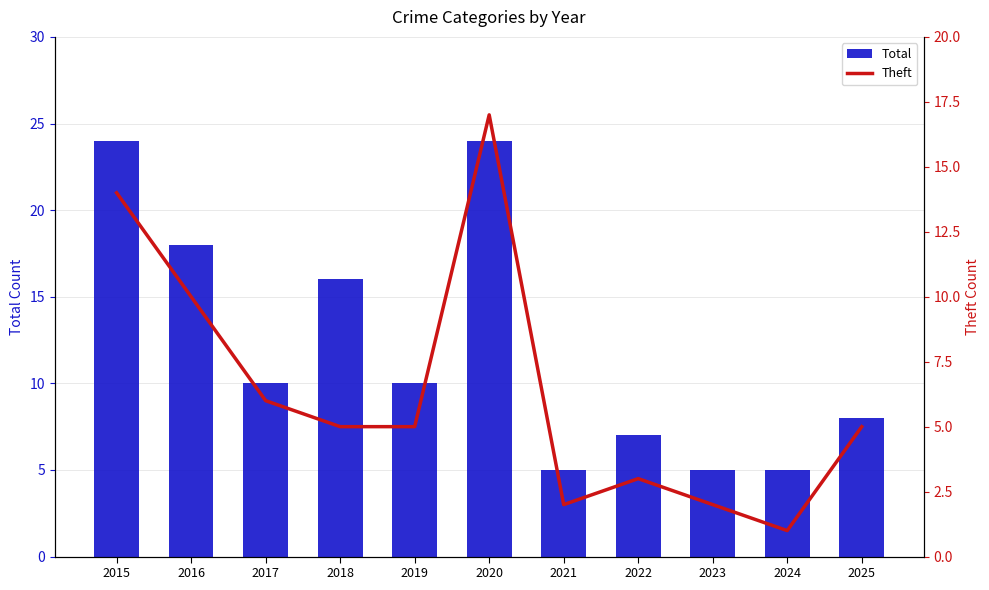

Are the bars grouped side by side (vs. stacked)?

Yes